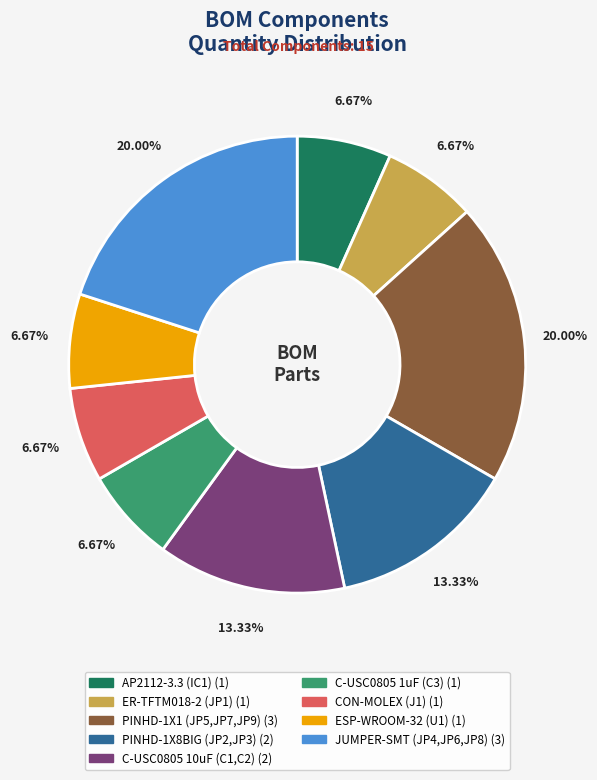

How many slices are in this pie chart?

9